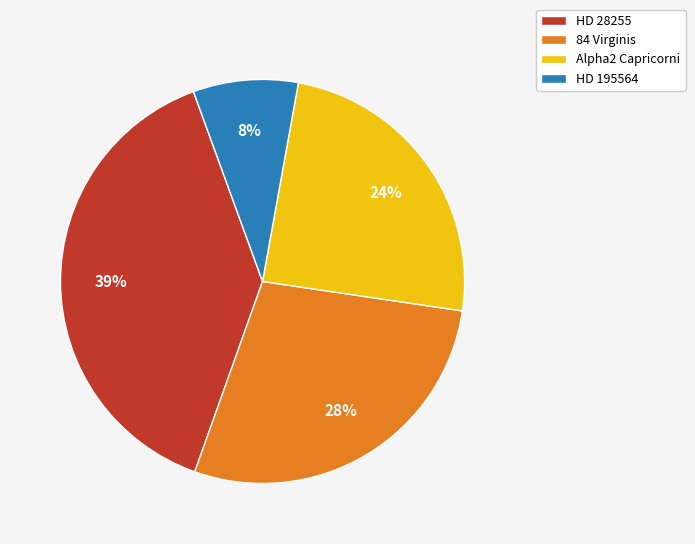

What is the largest slice in the pie chart?

HD 28255